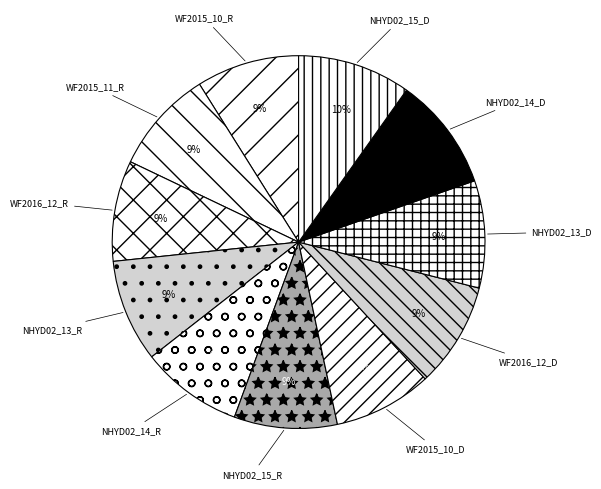

What is the ratio of the value at WF2015_10_R to the value at NHYD02_15_D?

0.9